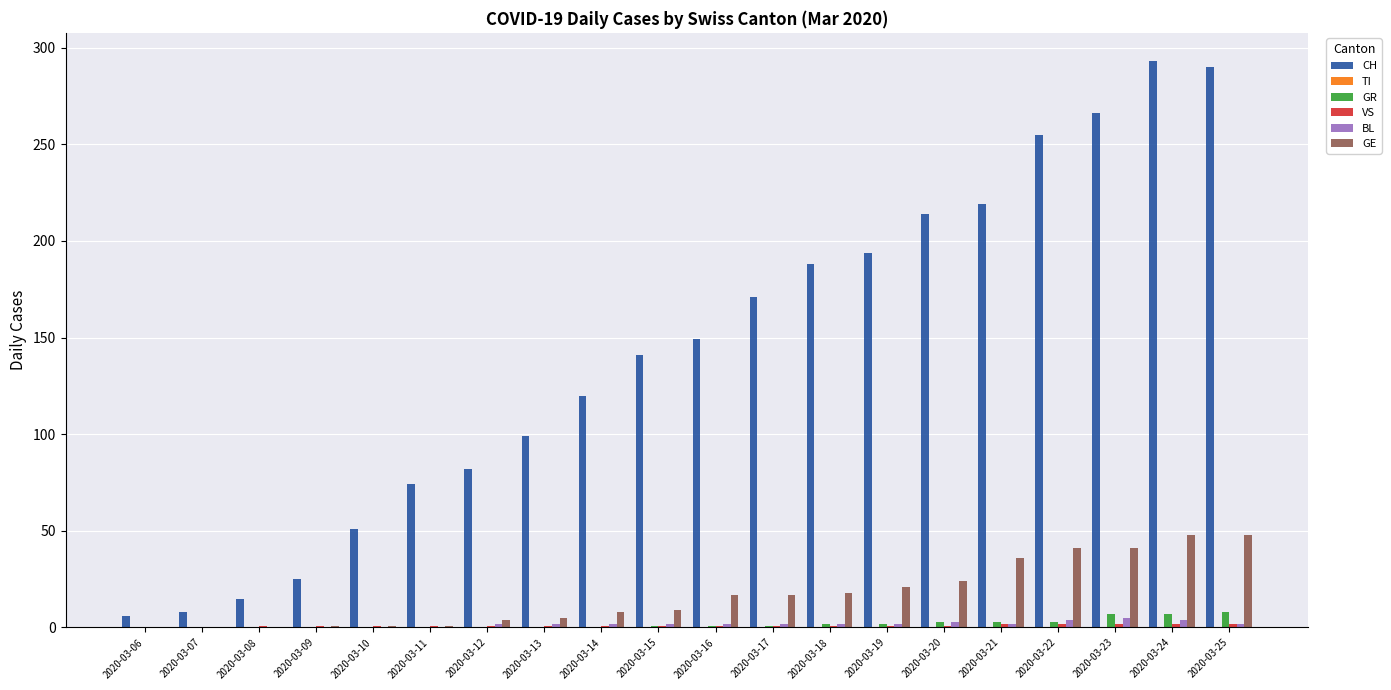

How many groups of bars are there?

20